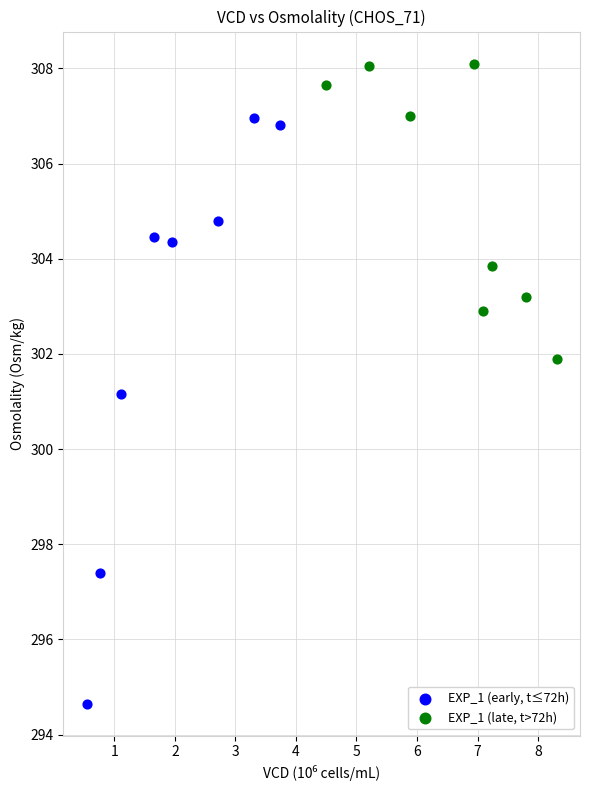

Which series contains the lowest Y value?

EXP_1 (early, t≤72h)